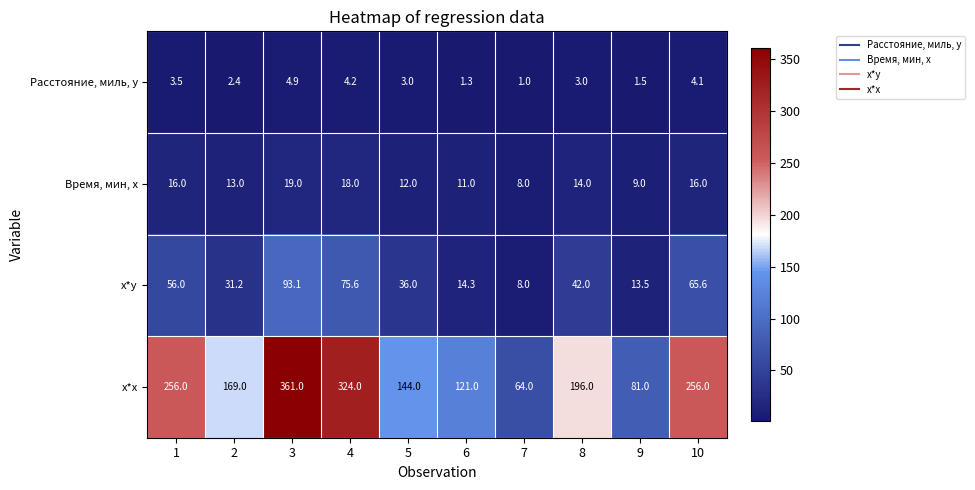

Count the number of categories in the chart.

10